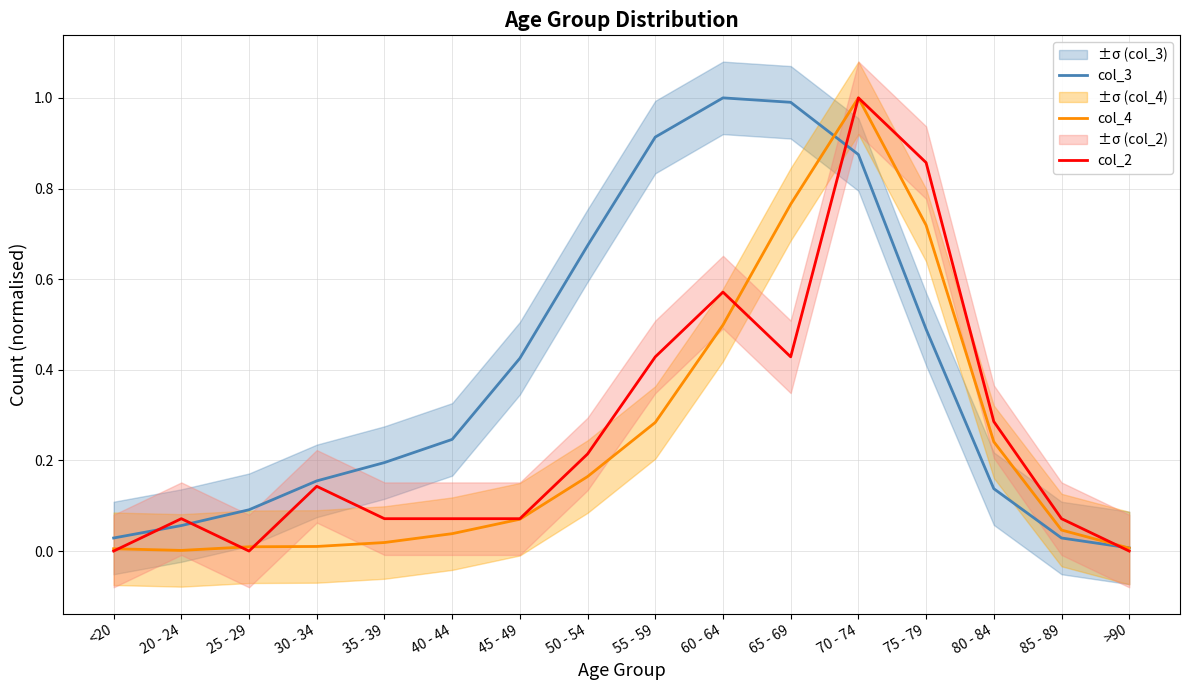

At which category is the sum across all series the highest?

70 - 74